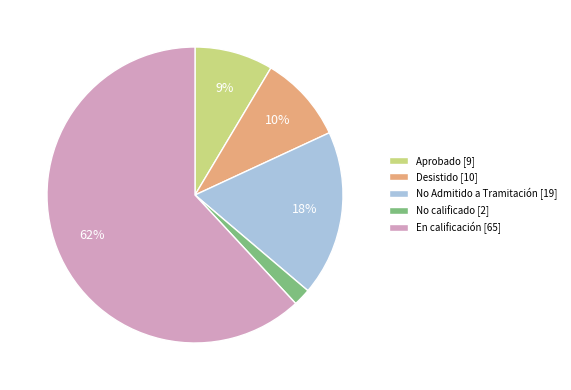

Is it true that Desistido [10] is 10% of the pie?

True